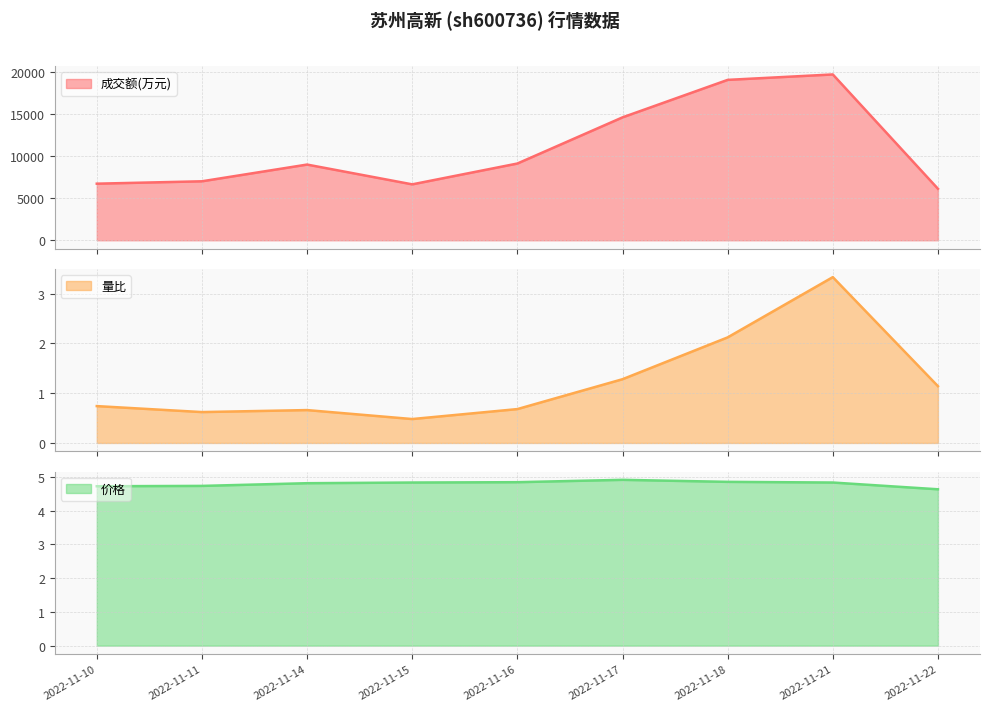

What is the value of the 量比 point at the 4th from the left?

0.5